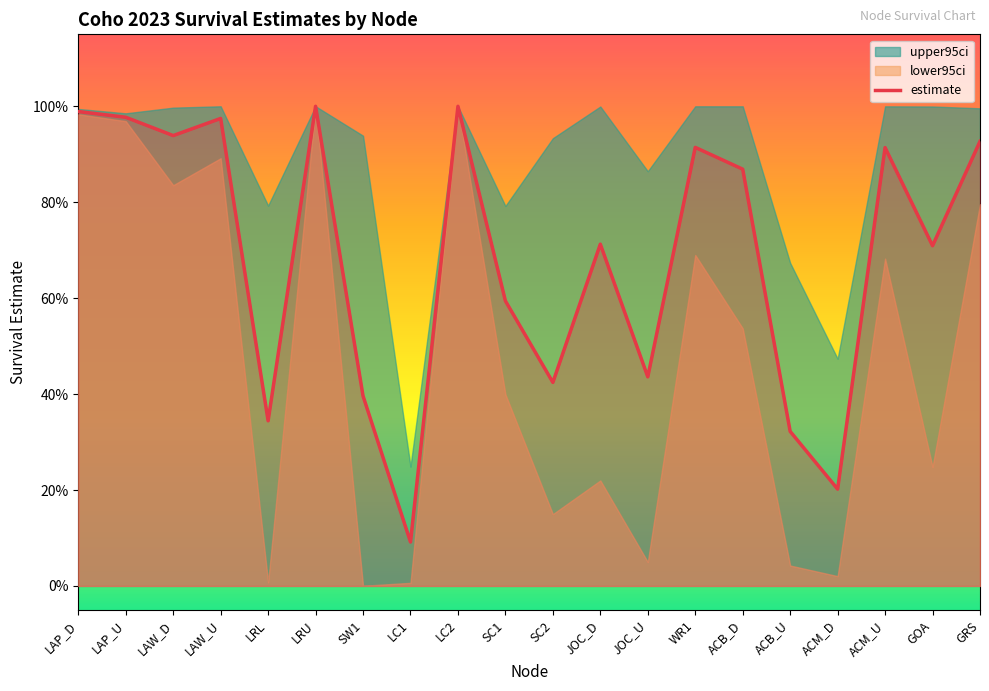

List the labels in order of value, largest first.

LRU, LC2, LAP_D, LAP_U, LAW_U, LAW_D, GRS, WR1, ACM_U, ACB_D, JOC_D, GOA, SC1, JOC_U, SC2, SW1, LRL, ACB_U, ACM_D, LC1